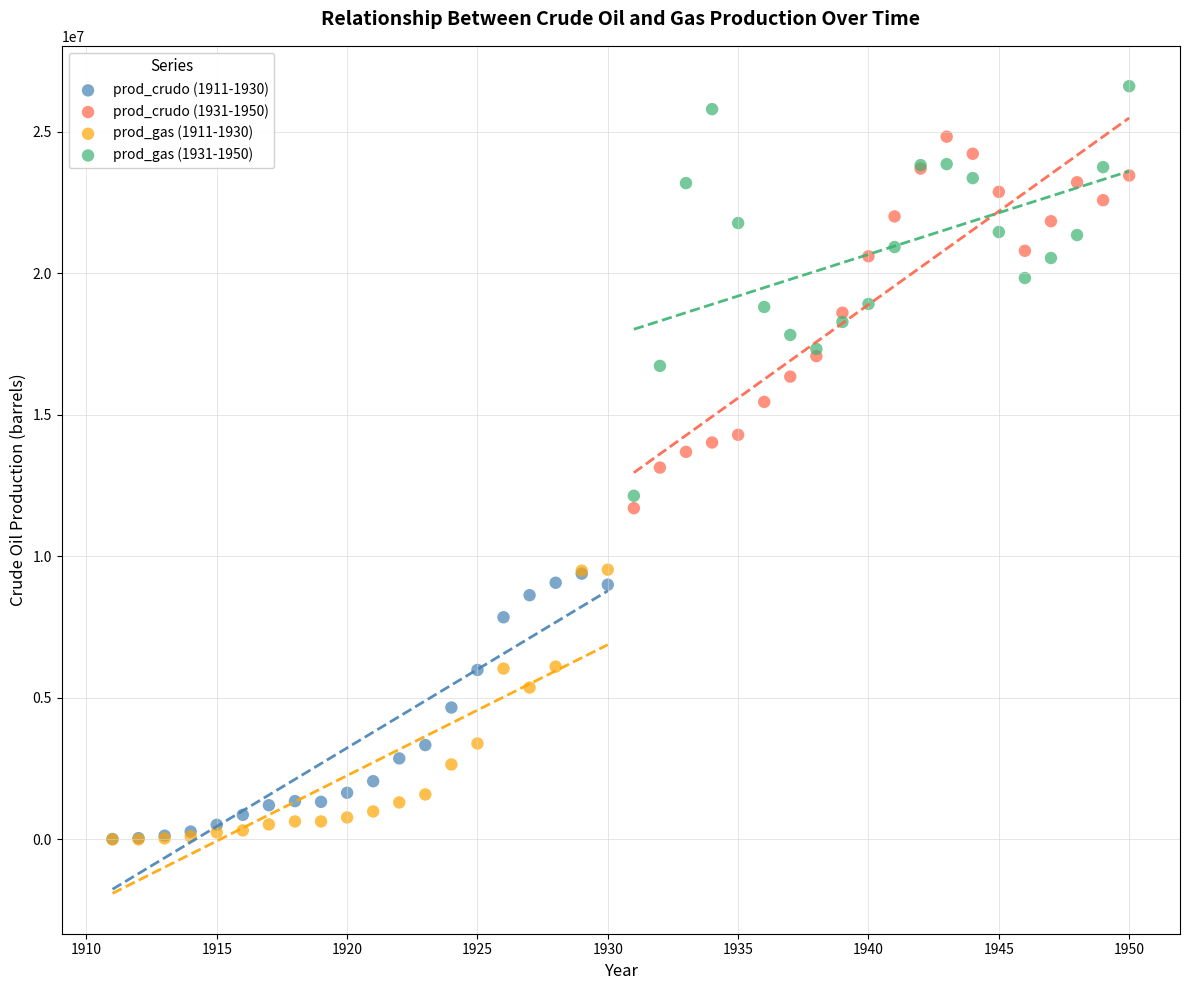

What are all the series names shown in the legend?

prod_crudo (1911-1930), prod_crudo (1931-1950), prod_gas (1911-1930), prod_gas (1931-1950)